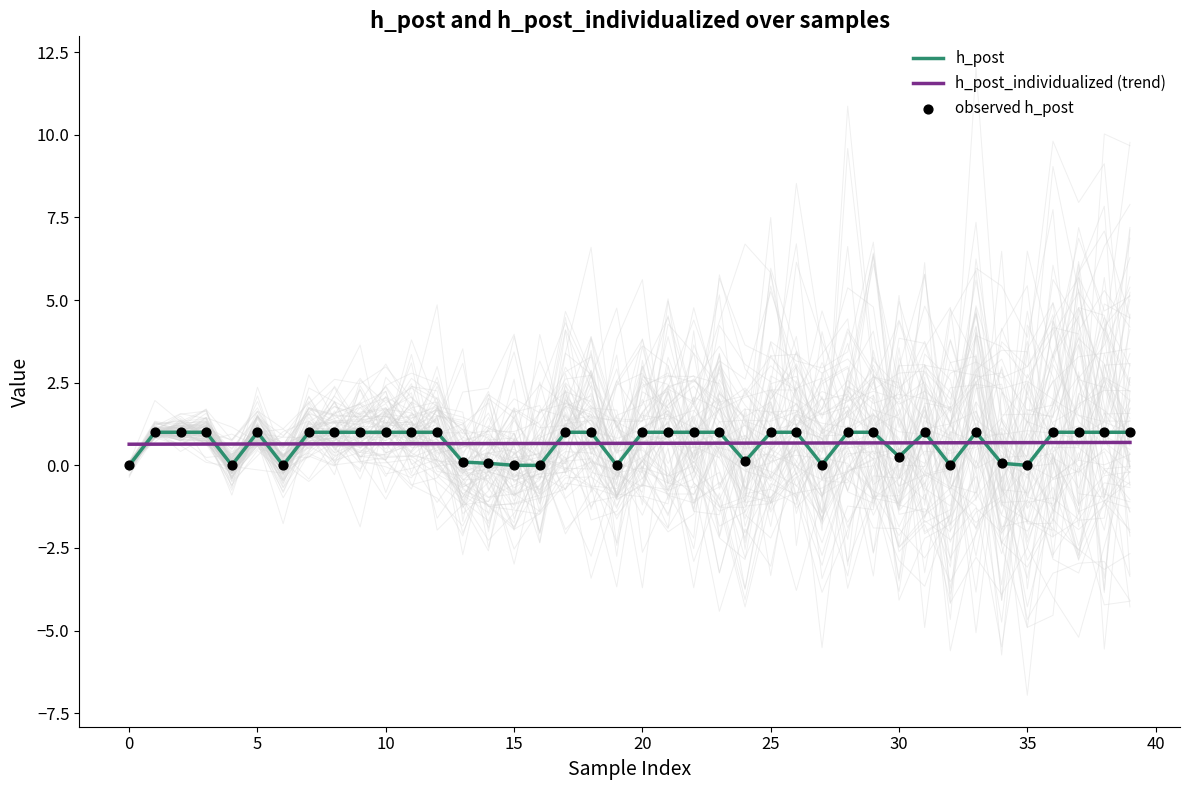

Which series has the largest Y range (max minus min)?

h_post